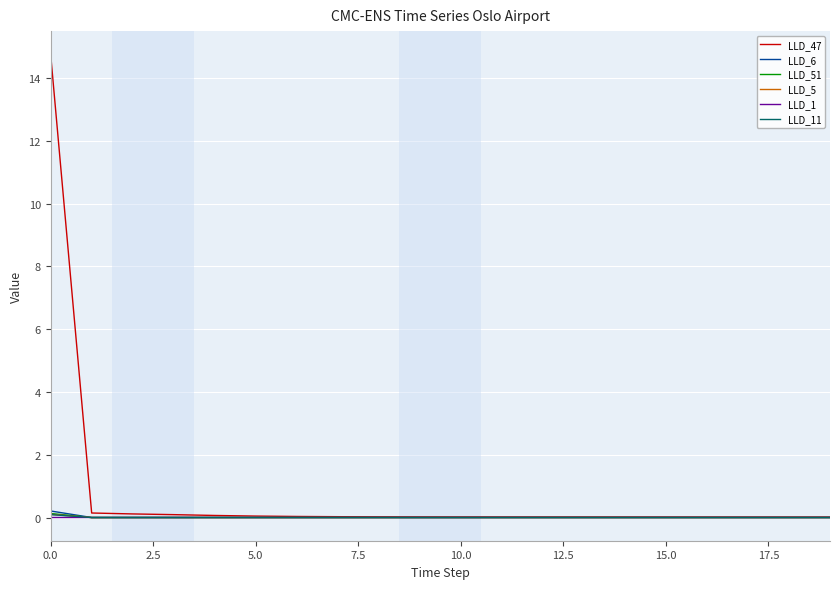

What is the greatest value displayed?

14.8